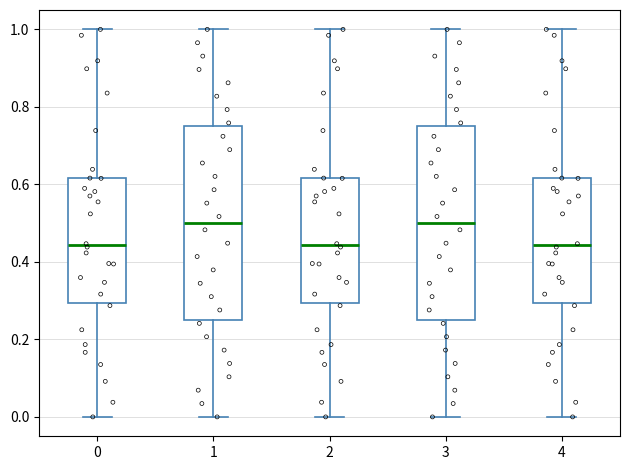

Reading left to right, transcribe this box plot: for each box, give where its median line is, the range the box spans, and where its two whiskers end, as read against the y-axis. The values are not printed on the chart, so give them approximately, as read against the axis.

0: median 0.44, box 0.30 to 0.62, whiskers 0.00 to 1.00
1: median 0.50, box 0.26 to 0.76, whiskers 0.00 to 1.00
2: median 0.44, box 0.30 to 0.62, whiskers 0.00 to 1.00
3: median 0.50, box 0.26 to 0.76, whiskers 0.00 to 1.00
4: median 0.44, box 0.30 to 0.62, whiskers 0.00 to 1.00